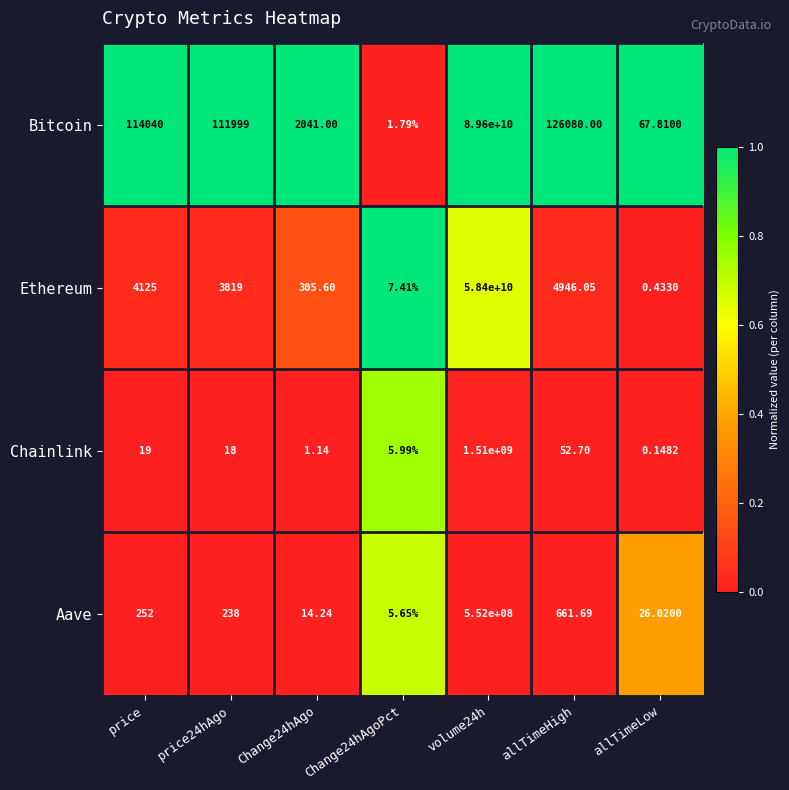

Which series changed the most between price24hAgo and allTimeLow?

Bitcoin